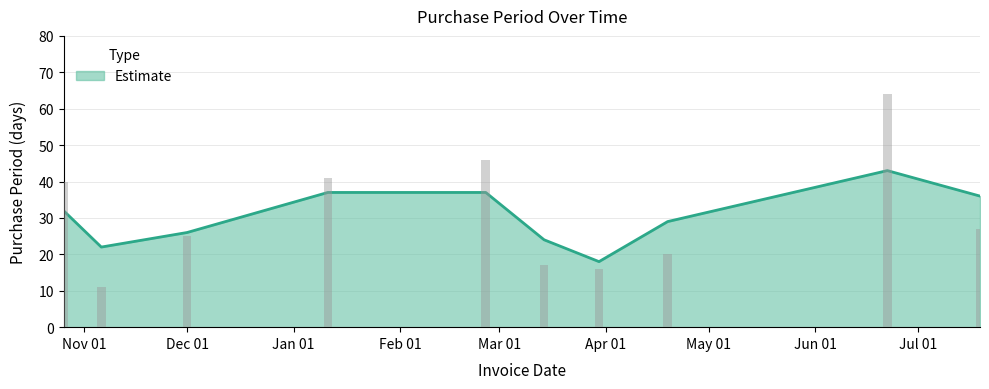

The value at 2016-03-14 is 8. True or false?

False